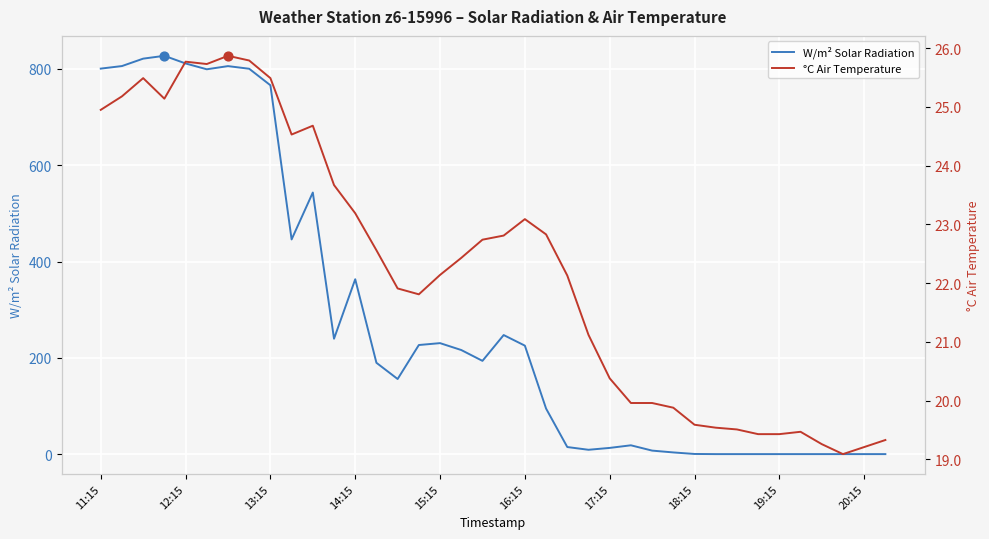

What are all the series names shown in the legend?

W/m² Solar Radiation, °C Air Temperature